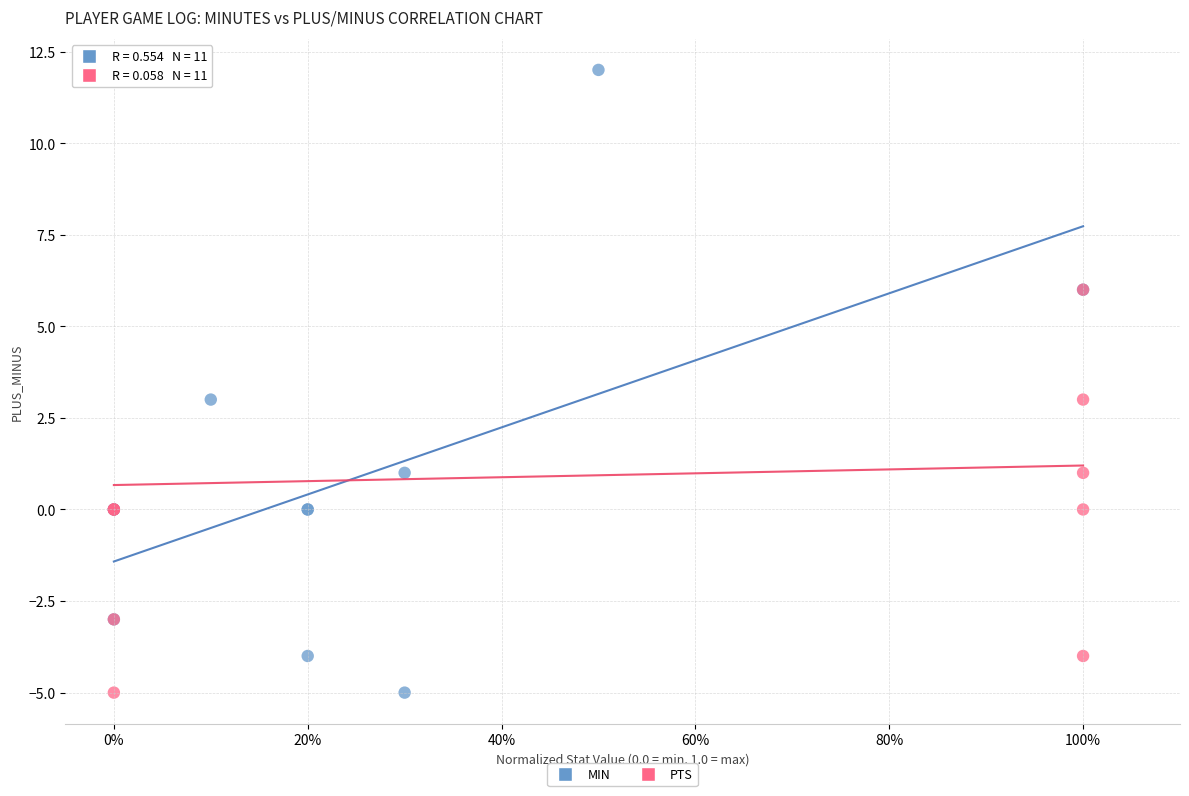

What are all the series names shown in the legend?

MIN, PTS